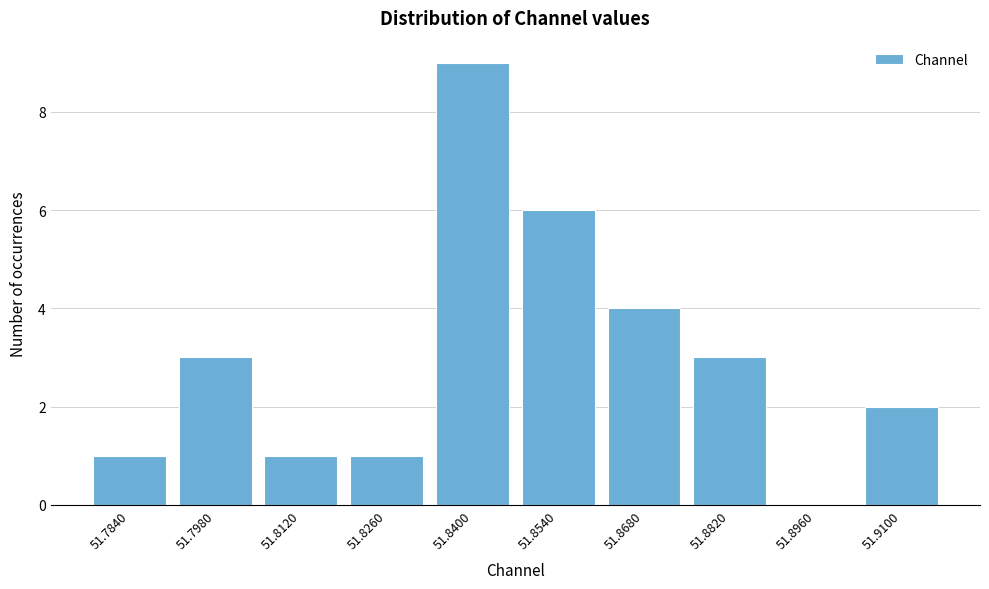

Reading right to left, what are all the values shown in this chart?

51.9100=2	51.8960=0	51.8820=3	51.8680=4	51.8540=6	51.8400=9	51.8260=1	51.8120=1	51.7980=3	51.7840=1